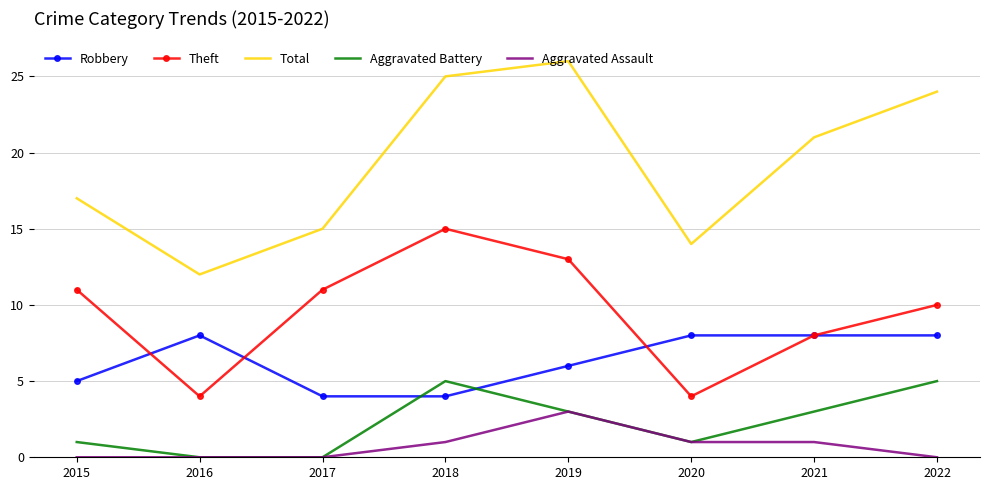

True or false: Aggravated Assault and Robbery cross at least once.

False